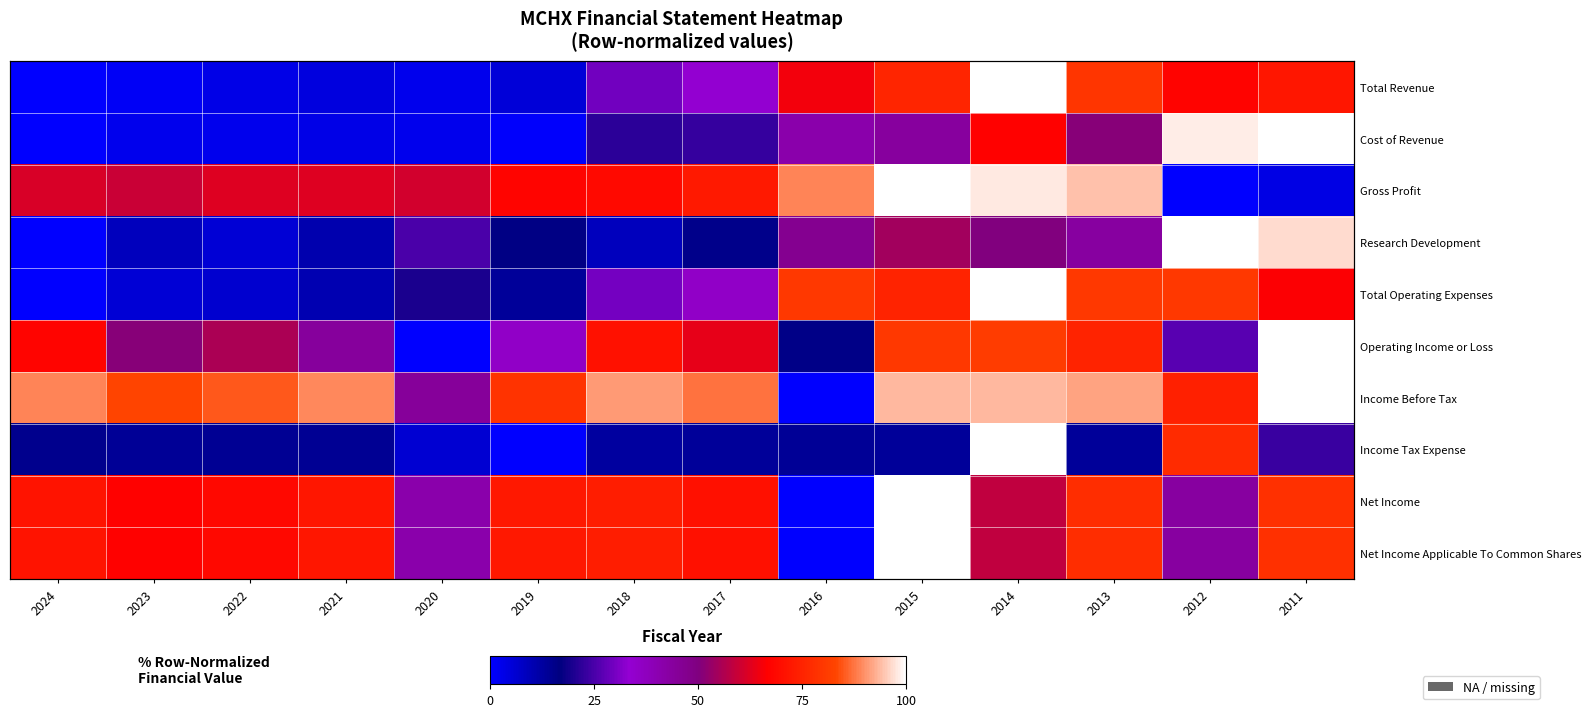

How many series are shown in this chart?

10